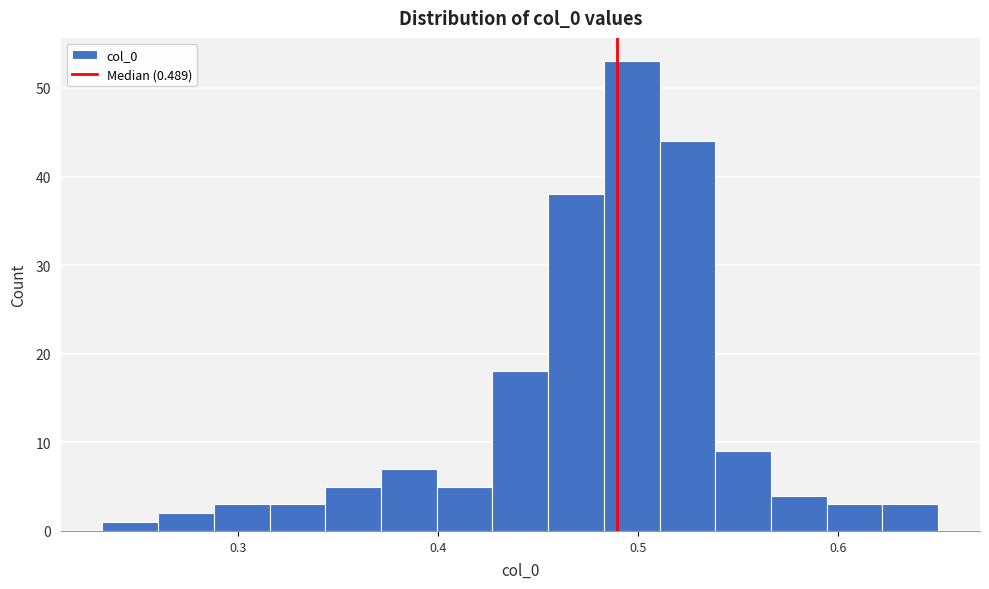

Around what value on the x-axis is the tallest bar? Give the approximate position of its centre, as read against the axis.

0.50